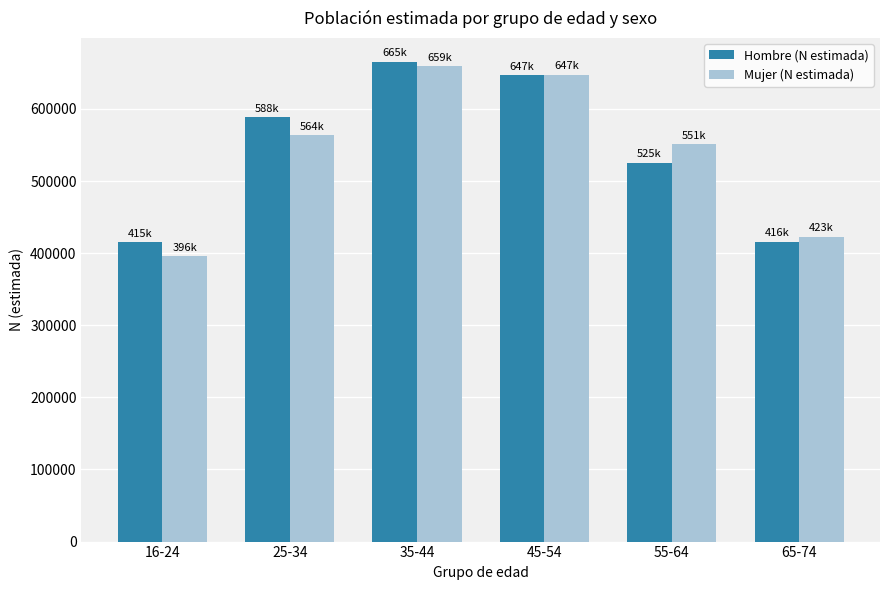

At 25-34, list the series in order from smallest to largest.

Mujer (N estimada), Hombre (N estimada)